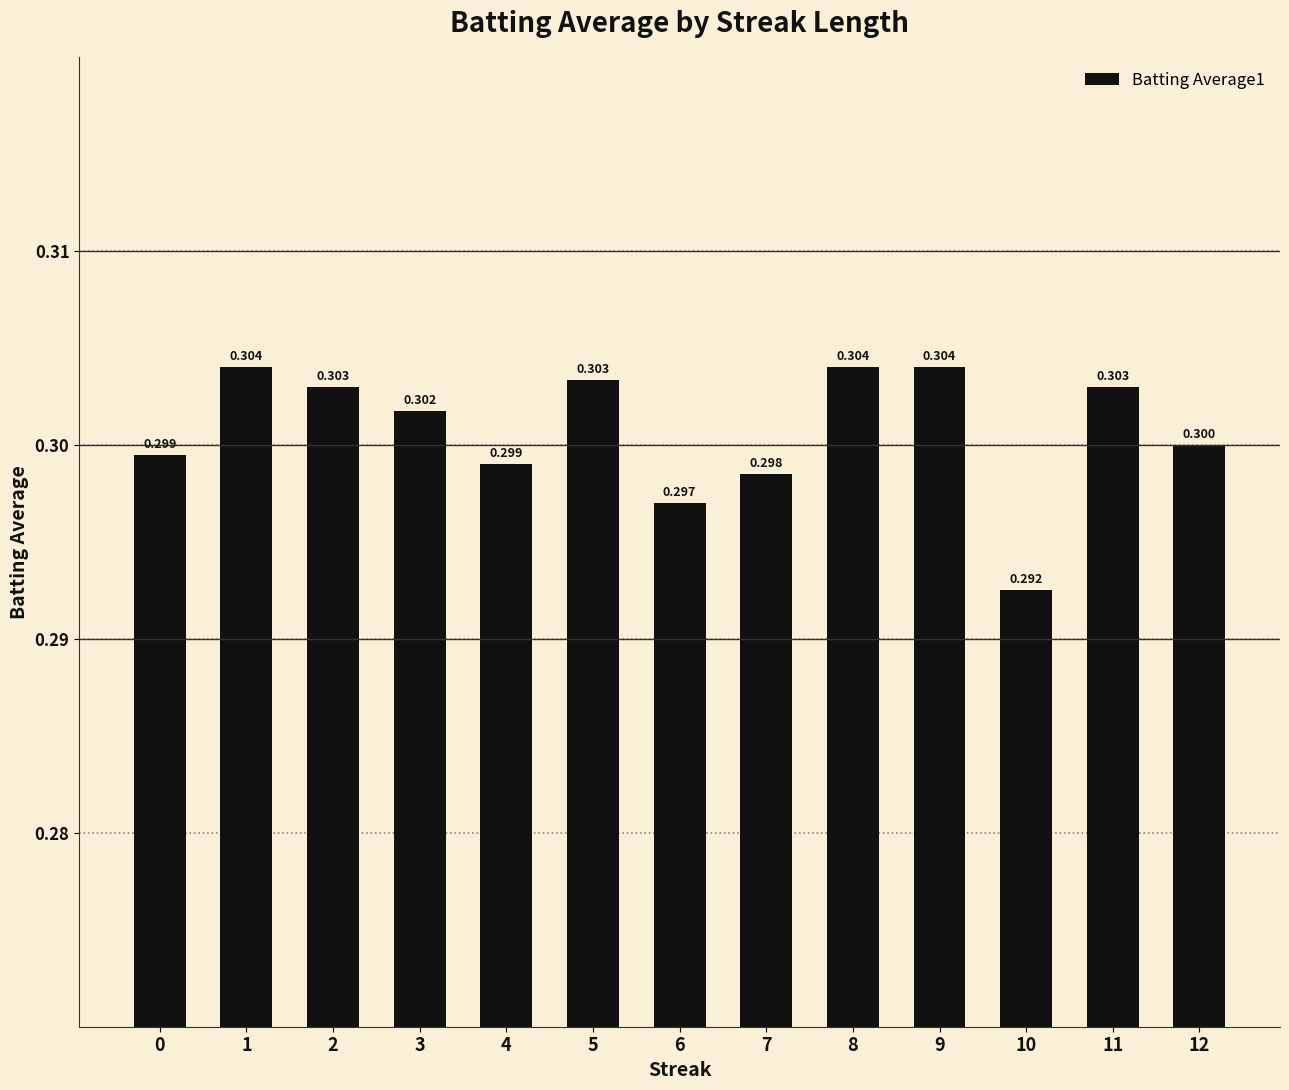

How many categories are shown in the chart?

13